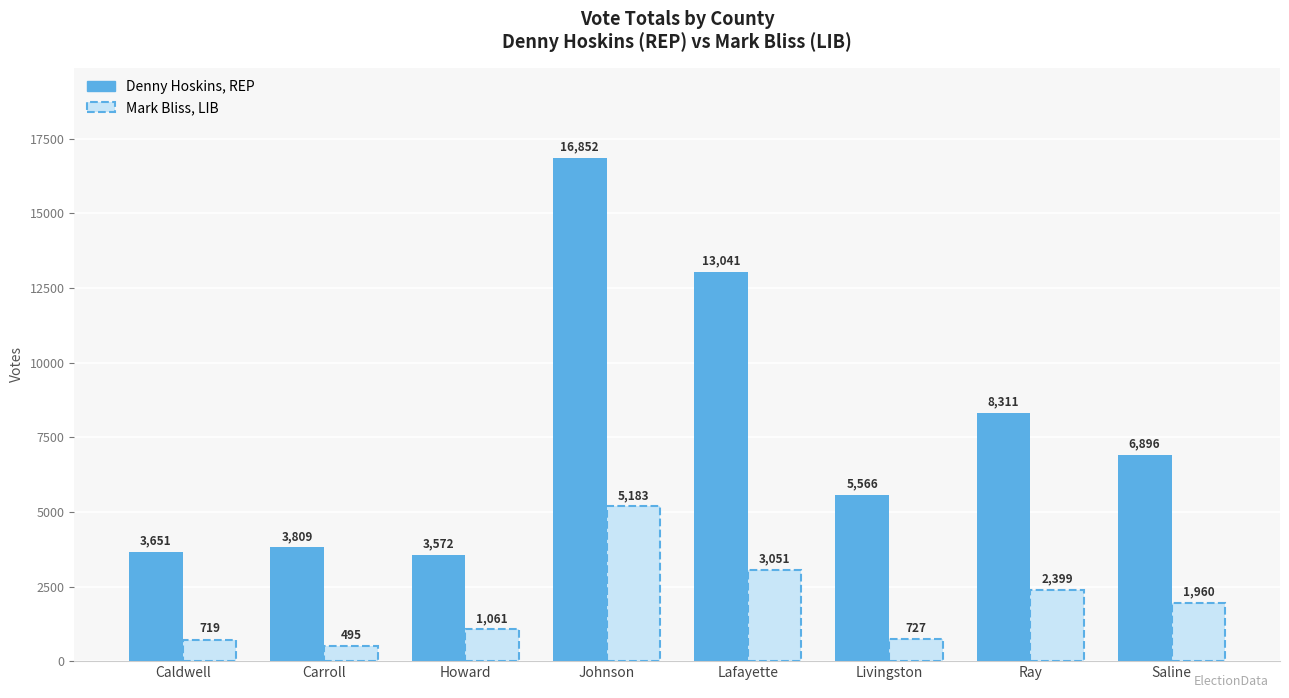

Which series has the largest total across all categories?

Denny Hoskins, REP